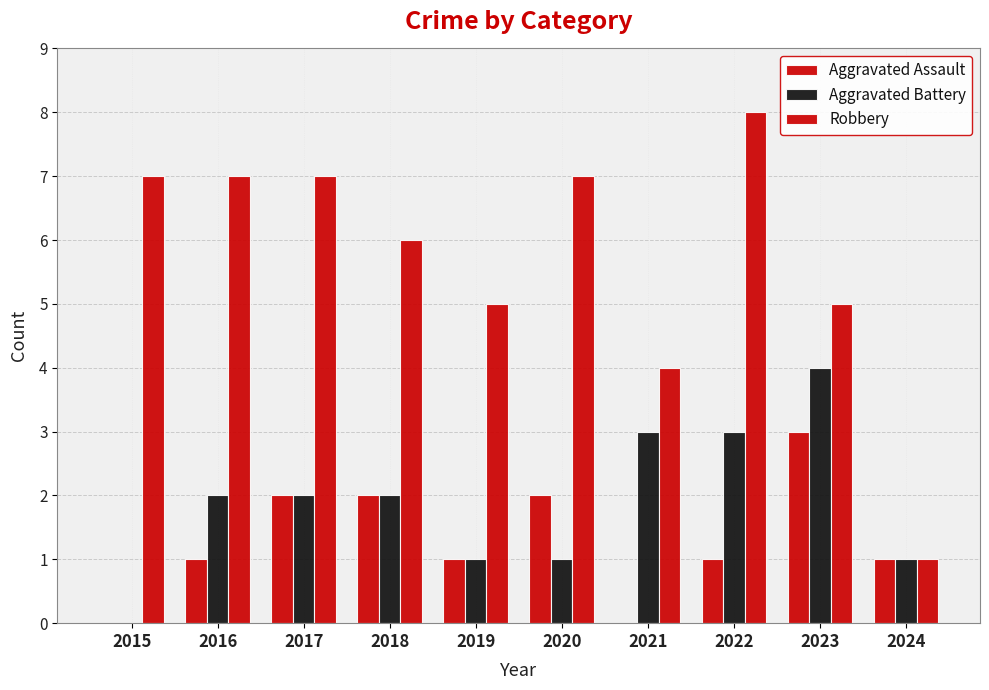

Which category has the highest value in the Robbery series?

2022